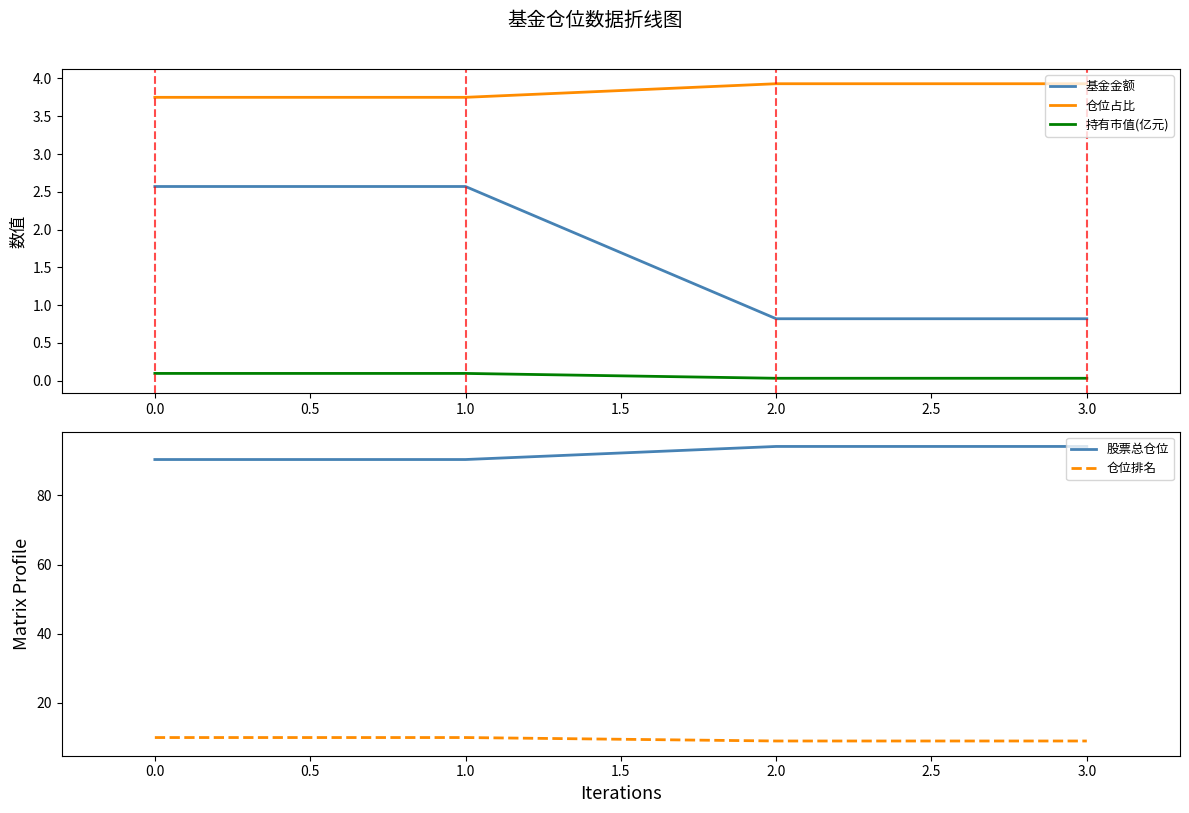

What is the minimum value for 仓位占比?

3.8